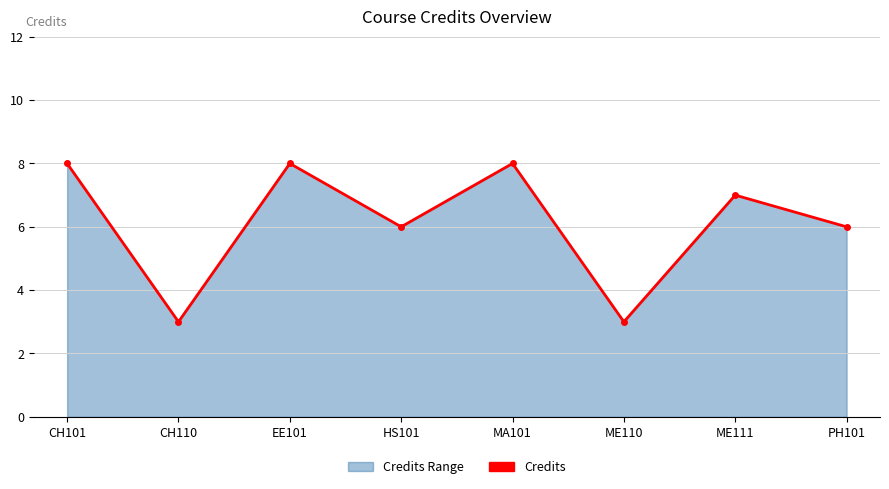

Rank the categories by value from highest to lowest.

CH101, EE101, MA101, ME111, HS101, PH101, CH110, ME110